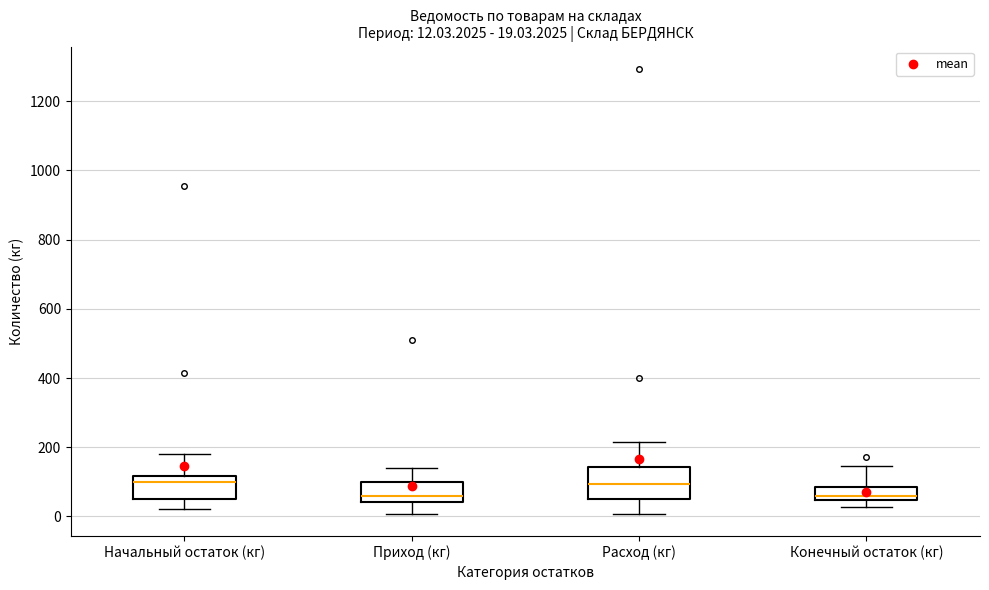

Comparing the boxes themselves (not the whiskers), which one is the tallest?

Расход (кг)